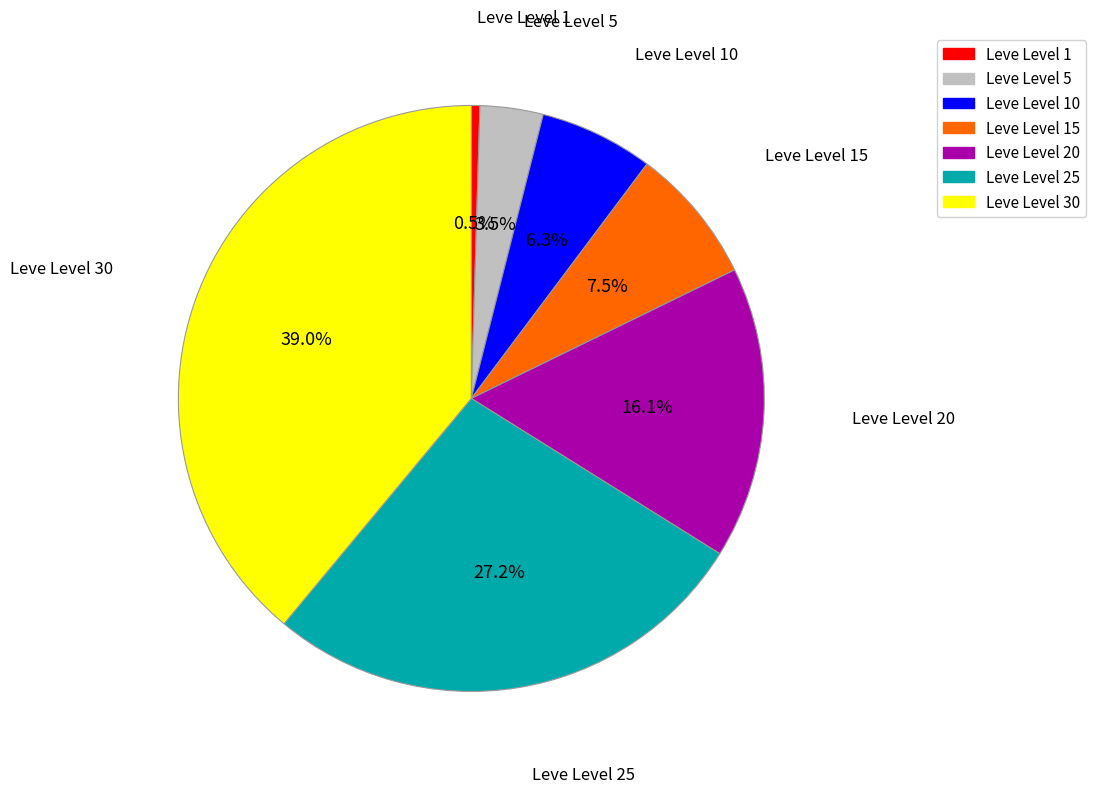

Combined, do Leve Level 15 and Leve Level 1 account for over 50%?

No